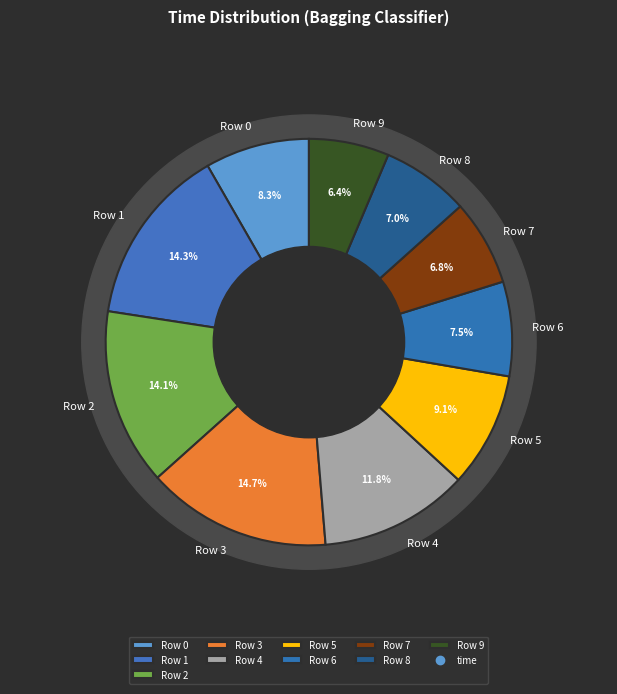

Approximately how many times larger is the value at Row 2 compared to Row 4?

1.2